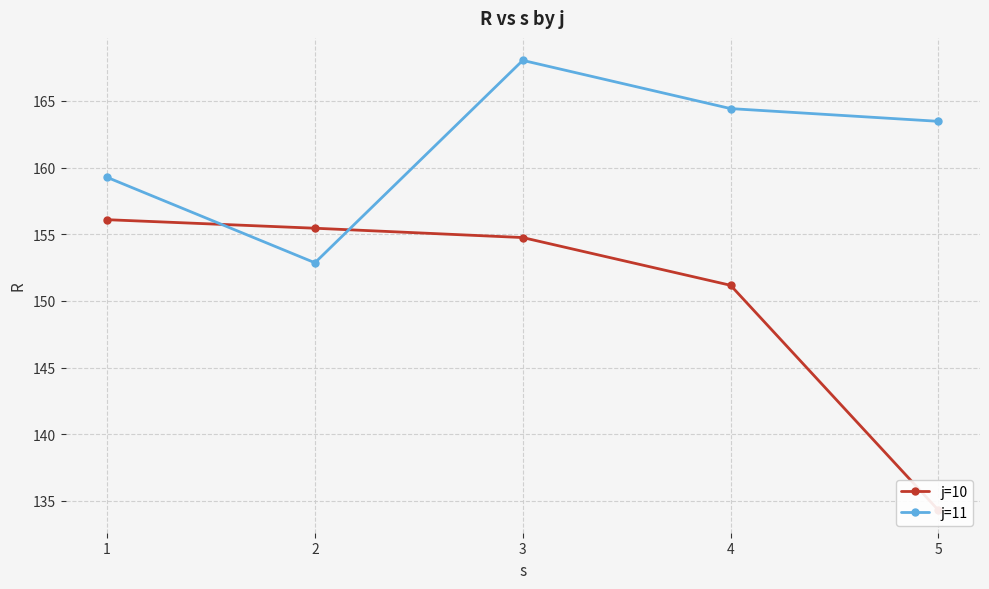

What are all the series names shown in the legend?

j=10, j=11